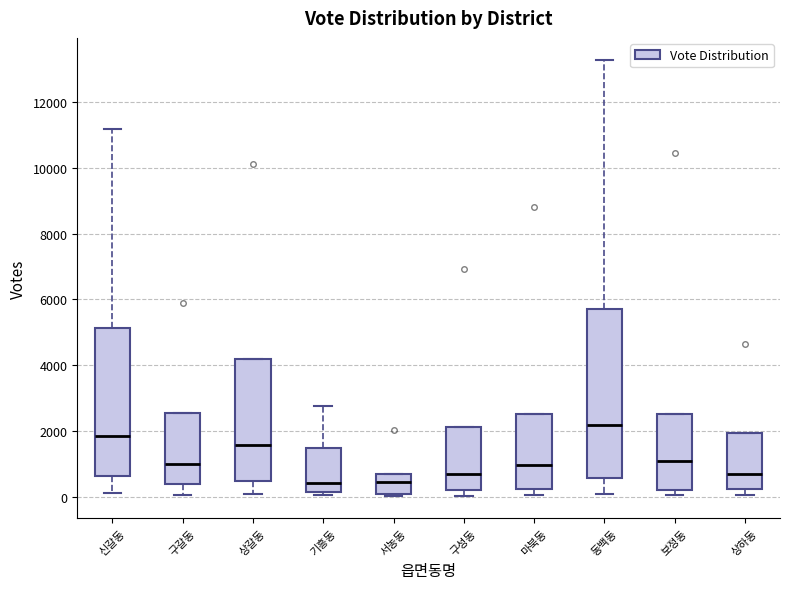

Which box is the tallest, from its lower edge to its upper edge?

동백동